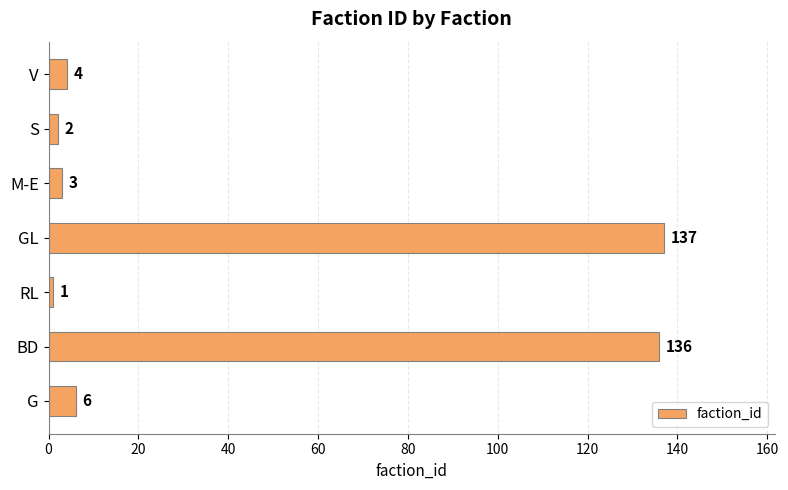

What is the approximate value at G, to the nearest 10?

10